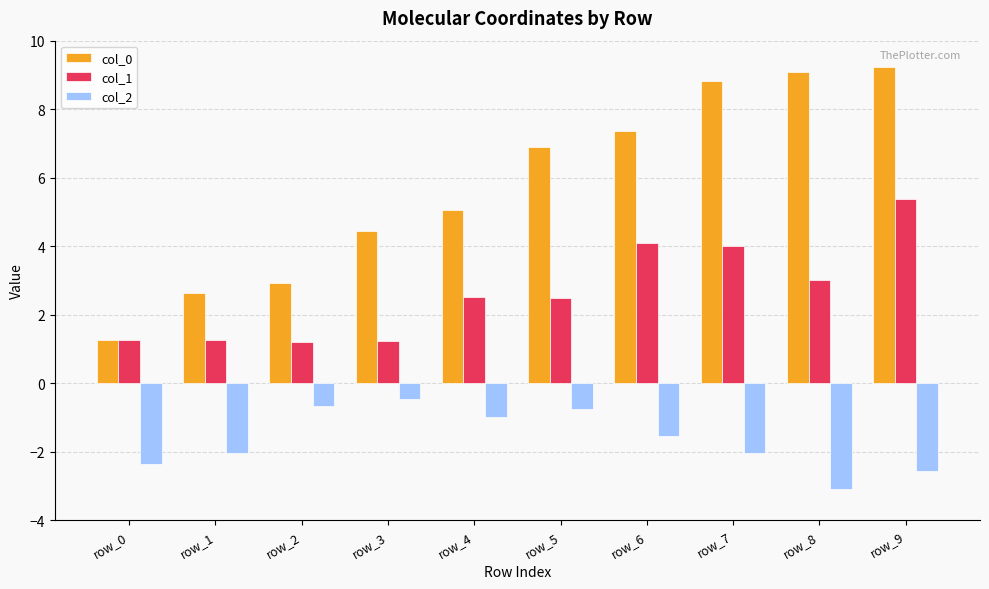

Which series has the largest total across all categories?

col_0